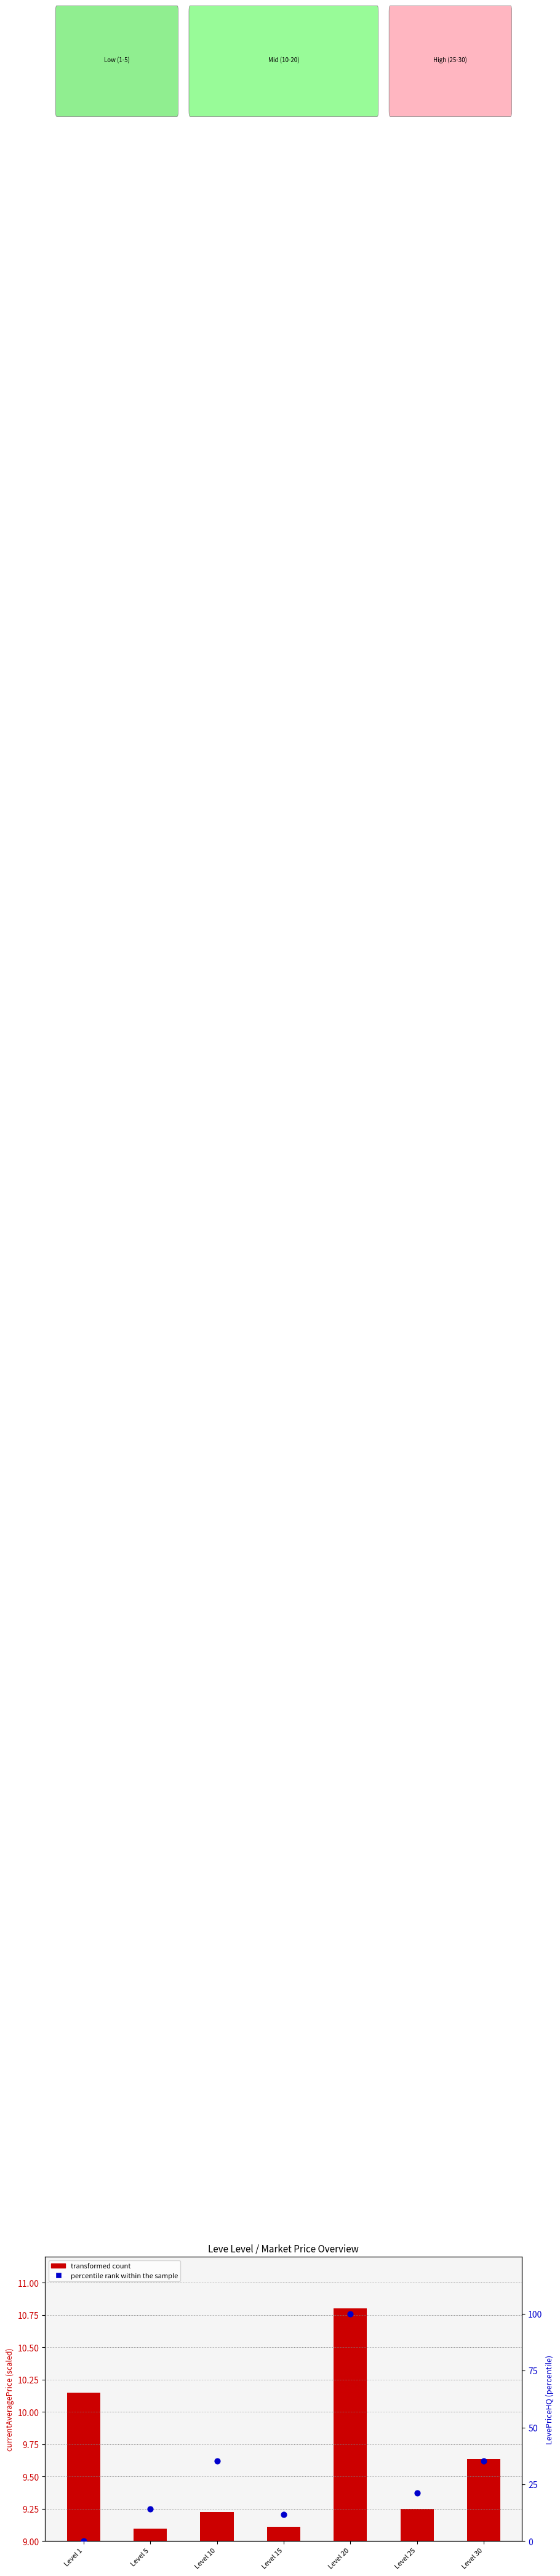

At how many categories does at least one series exceed 76?

1